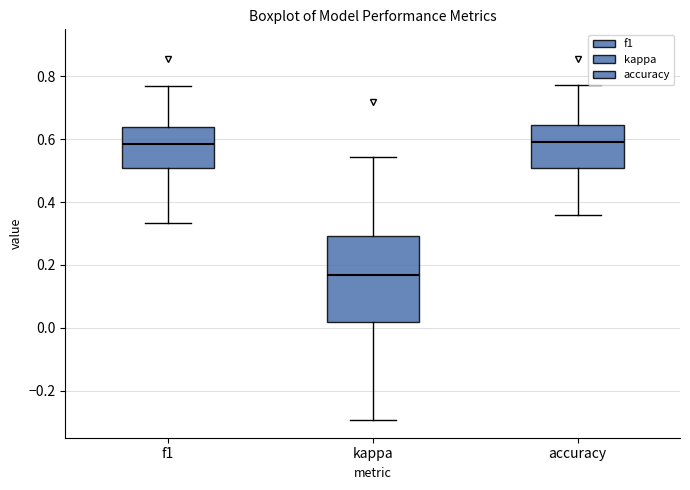

Where does the upper whisker of the box for accuracy end on the y-axis? The values are not printed on the chart, so give them approximately, as read against the axis.

0.78